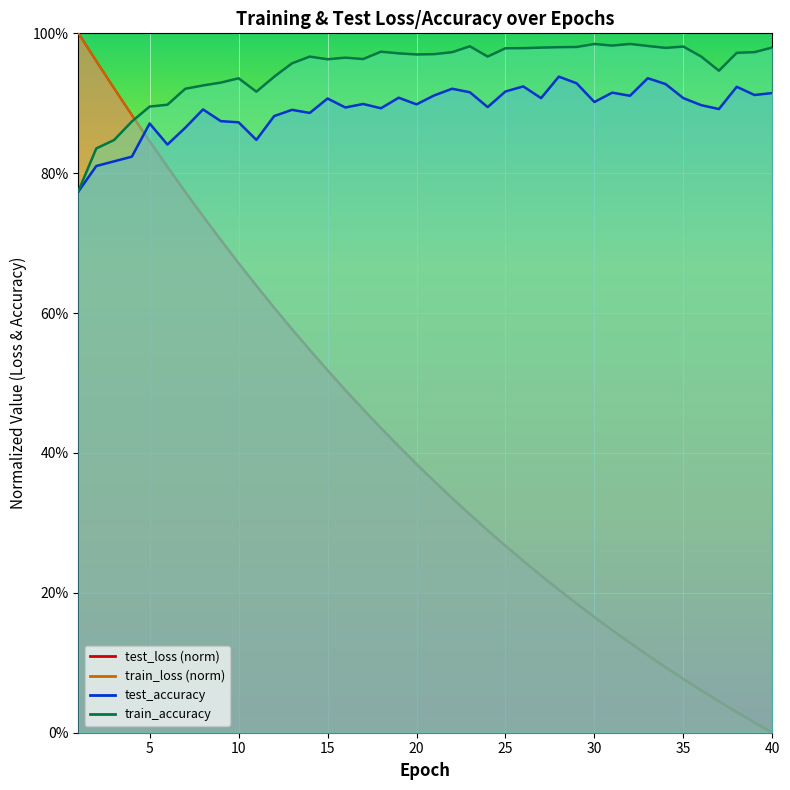

The test_accuracy series shows 1.5 at 39. True or false?

False